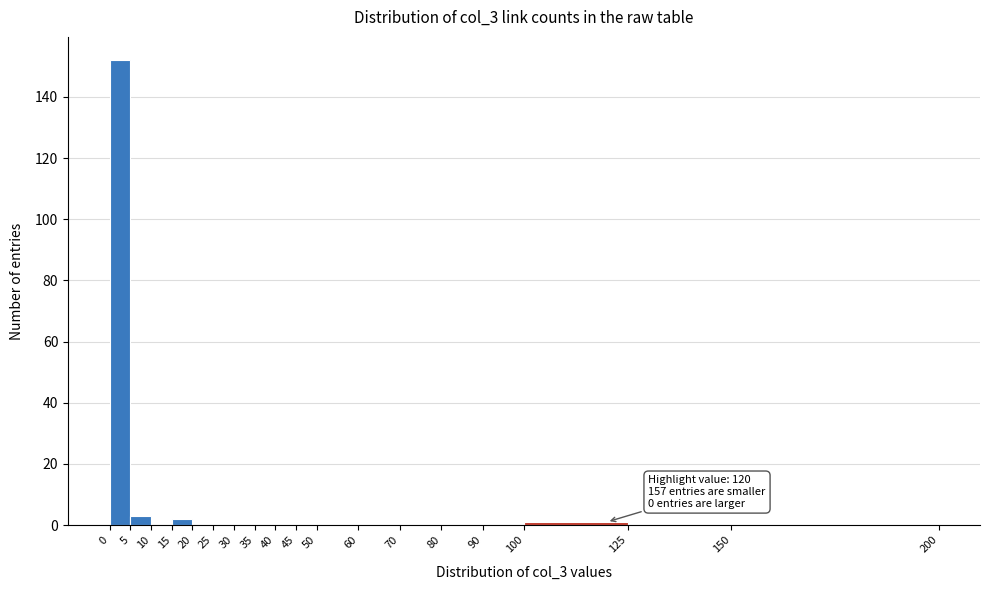

Over which range of the x-axis is the bar tallest?

0 to 5